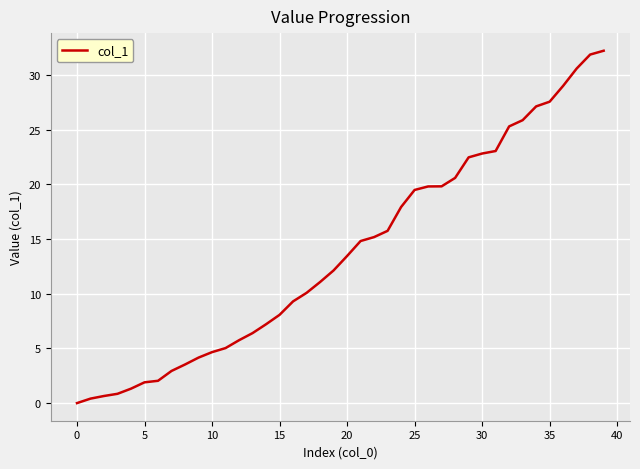

What is the greatest value displayed?

32.2